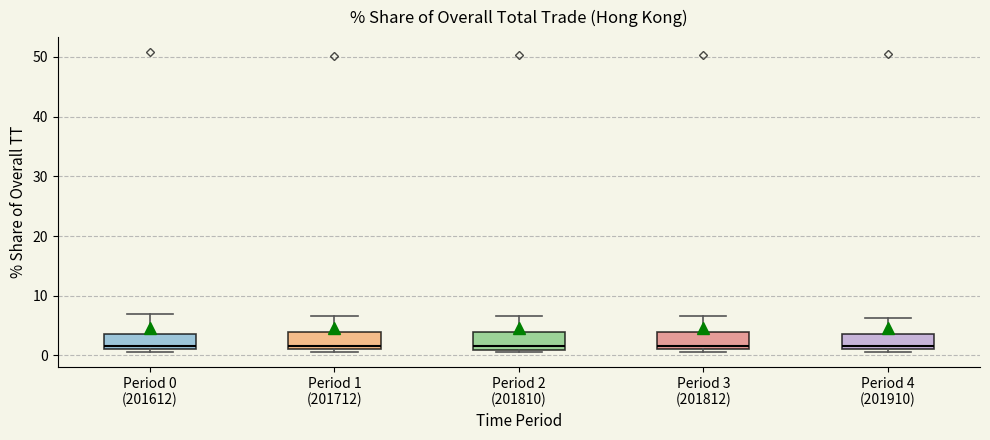

Reading left to right, transcribe this box plot: for each box, give where its median line is, the range the box spans, and where its two whiskers end, as read against the y-axis. The values are not printed on the chart, so give them approximately, as read against the axis.

Period 0 (201612): median 2, box 1 to 4, whiskers 1 (just below the box's lower edge) to 7
Period 1 (201712): median 2, box 1 to 4, whiskers 1 (just below the box's lower edge) to 7
Period 2 (201810): median 2, box 1 to 4, whiskers 1 (just below the box's lower edge) to 7
Period 3 (201812): median 2, box 1 to 4, whiskers 1 (just below the box's lower edge) to 7
Period 4 (201910): median 2, box 1 to 4, whiskers 1 (just below the box's lower edge) to 6